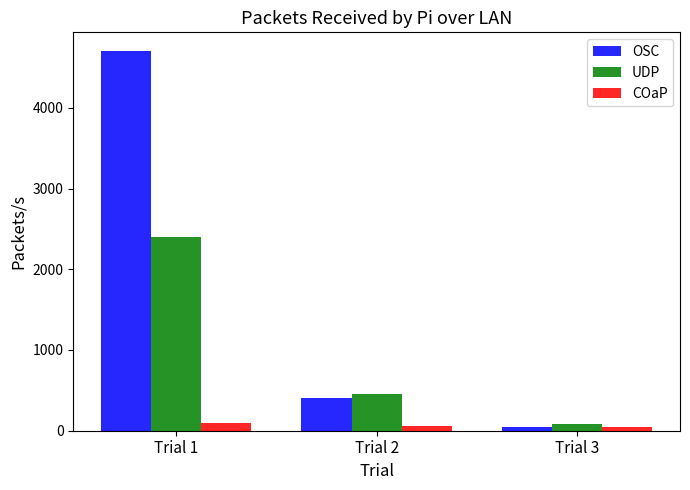

What is the value of the UDP bar at the 2nd from the left?

450